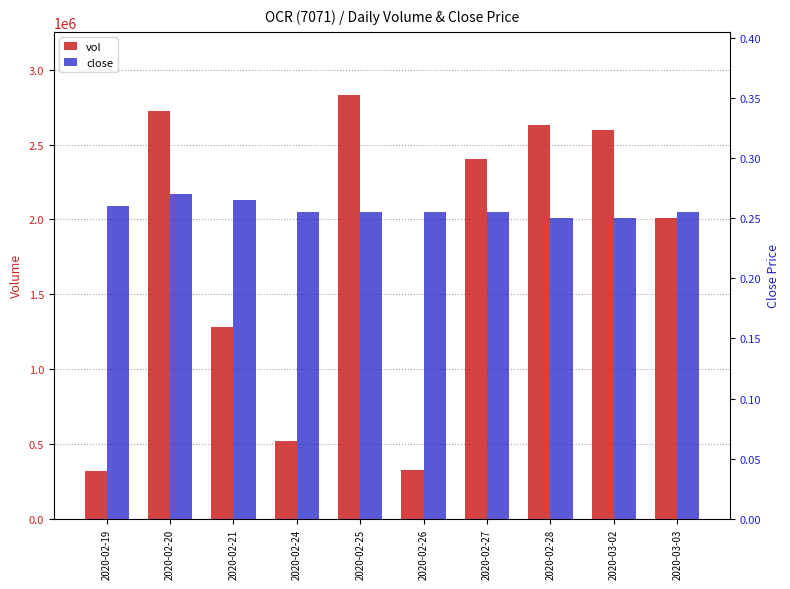

How many close values are between 0 and 1?

10